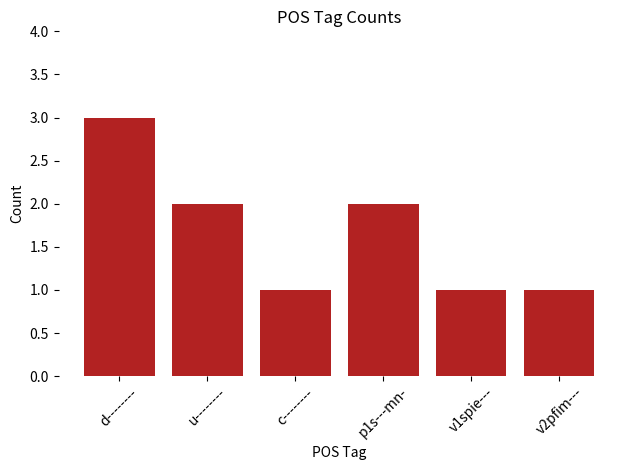

At which category does the chart reach its peak across all series?

d--------